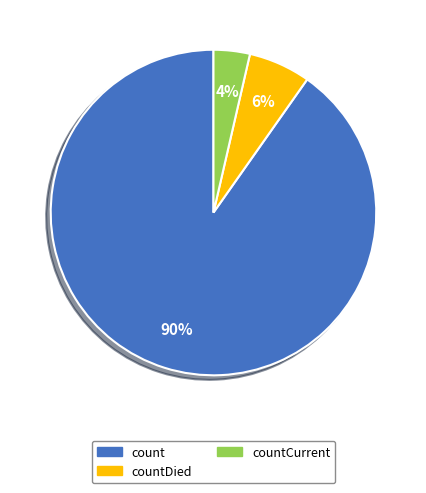

Is count the majority of the pie?

Yes